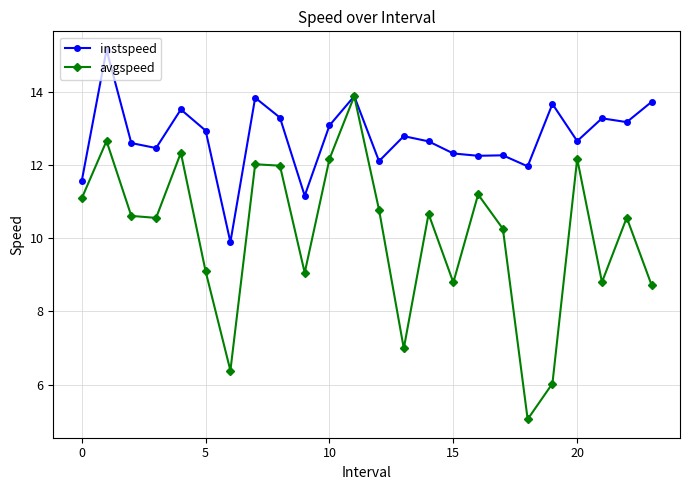

In instspeed, how many points are lower than both neighbors (excluding endpoints)?

8